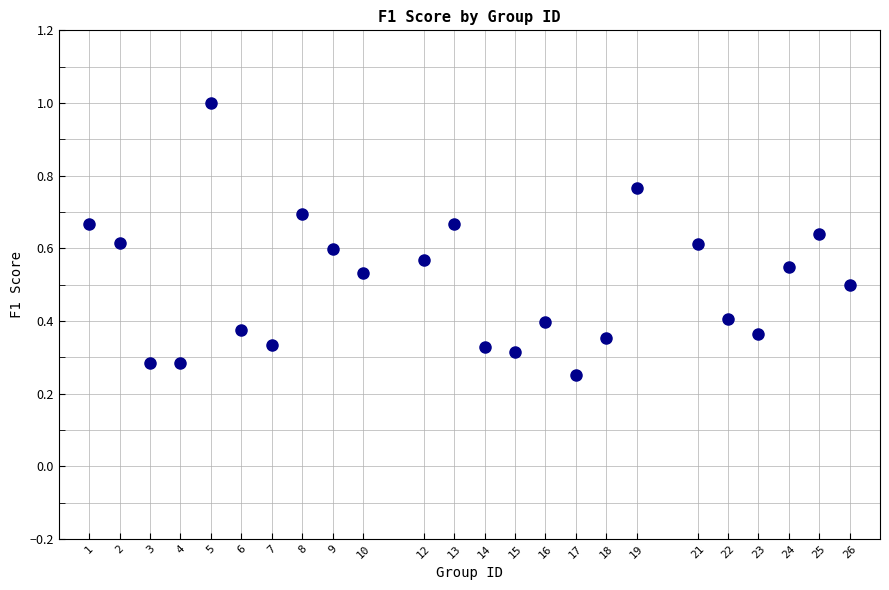

What is the range of X values (max minus min)?

25.0